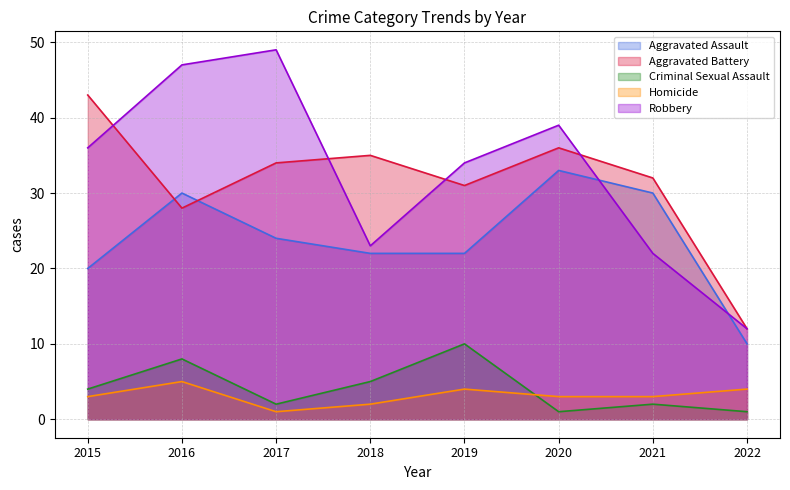

At which label does Robbery first exceed 36?

2016